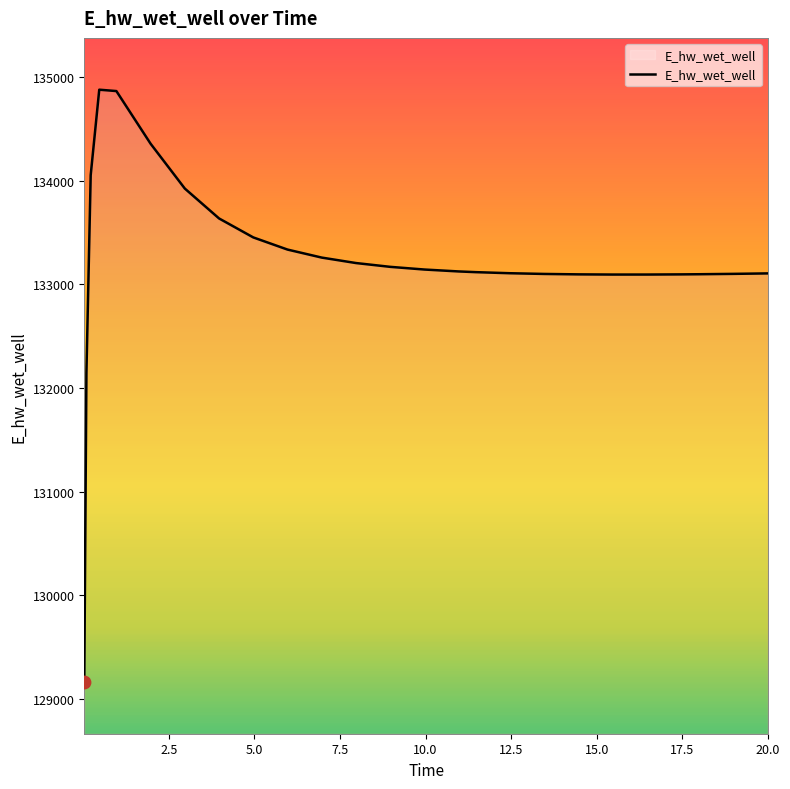

What is the minimum value shown in the chart?

129163.8